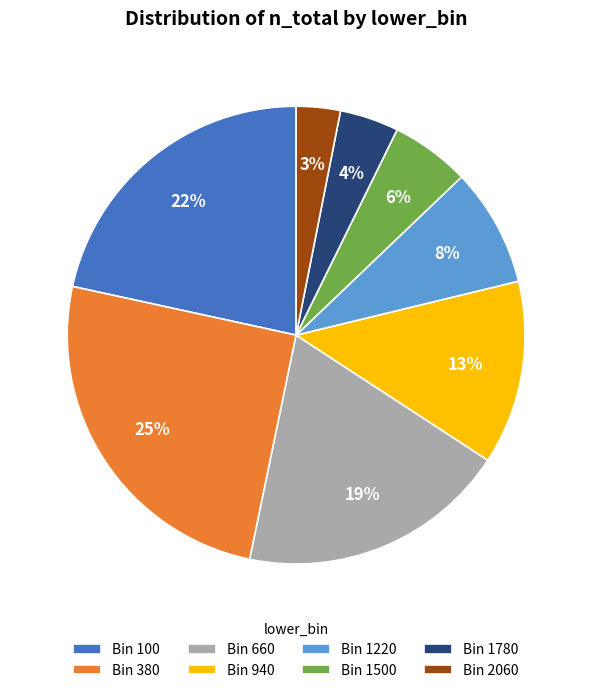

Between Bin 1220 and Bin 1500, which is larger?

Bin 1220